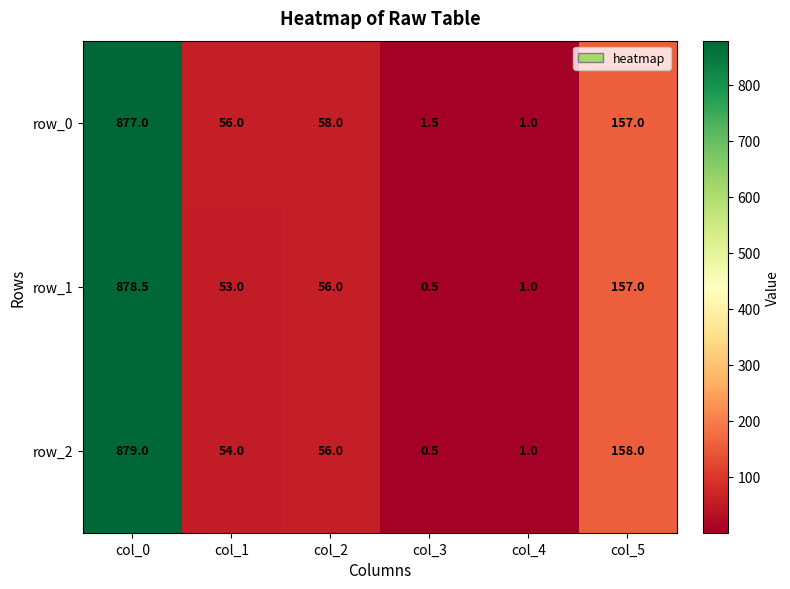

Which series has the largest total across all categories?

row_0